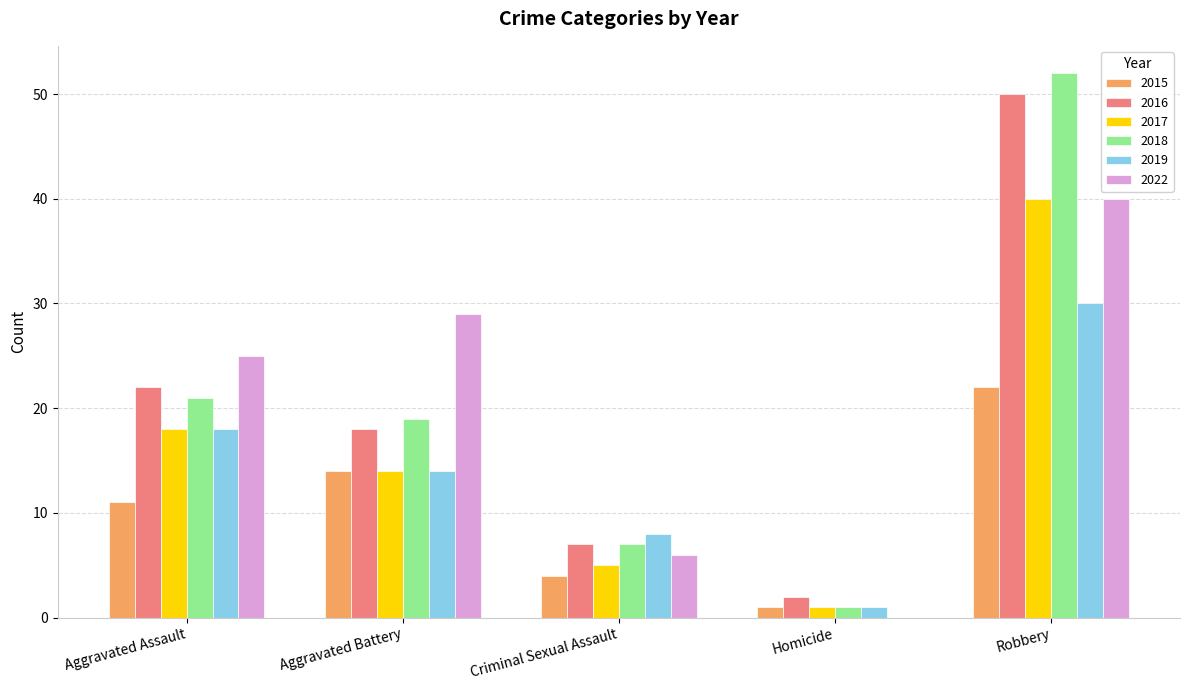

Where is 2016 nearest to the value 26?

Aggravated Assault